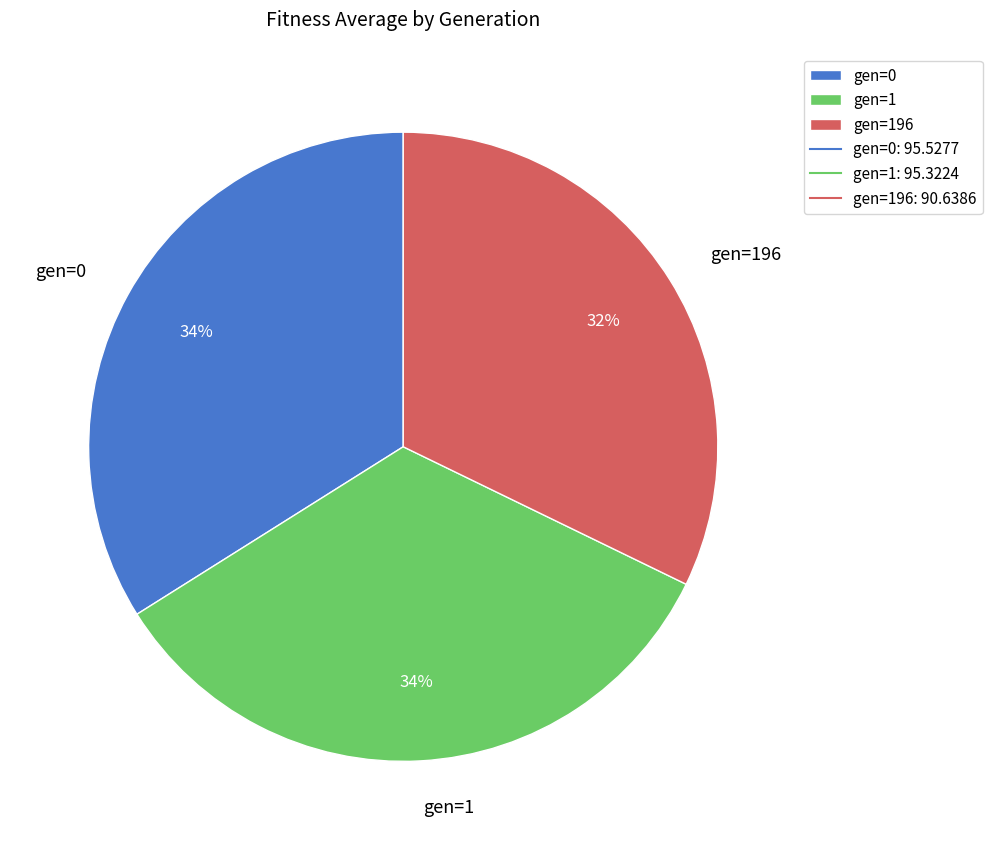

Which slice is the smallest?

gen=196